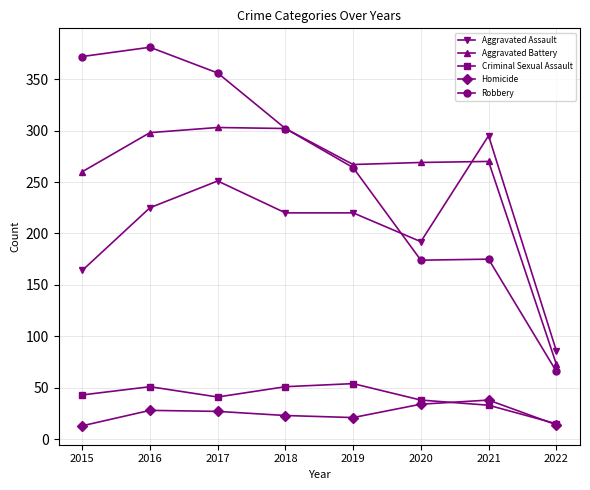

What are all the series names shown in the legend?

Aggravated Assault, Aggravated Battery, Criminal Sexual Assault, Homicide, Robbery